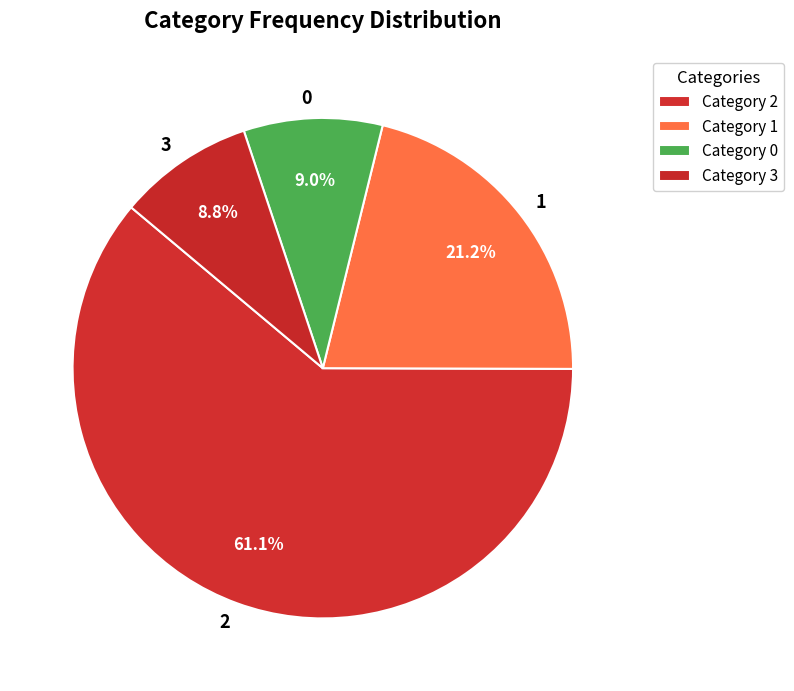

Is there a majority slice in this chart?

Yes